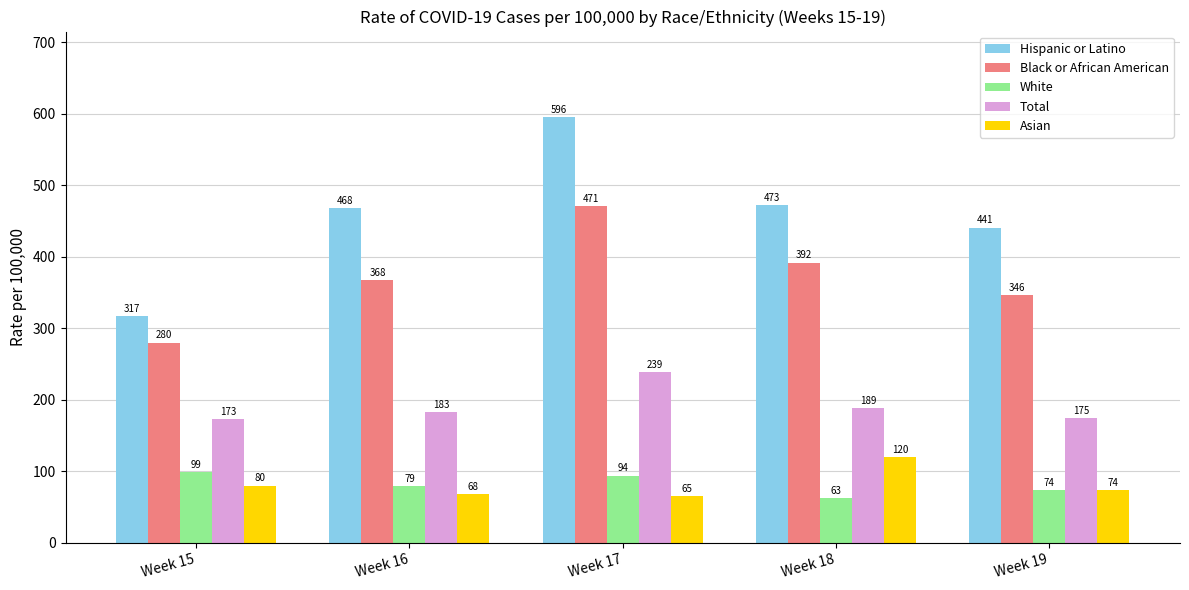

How many categories are shown in the chart?

5